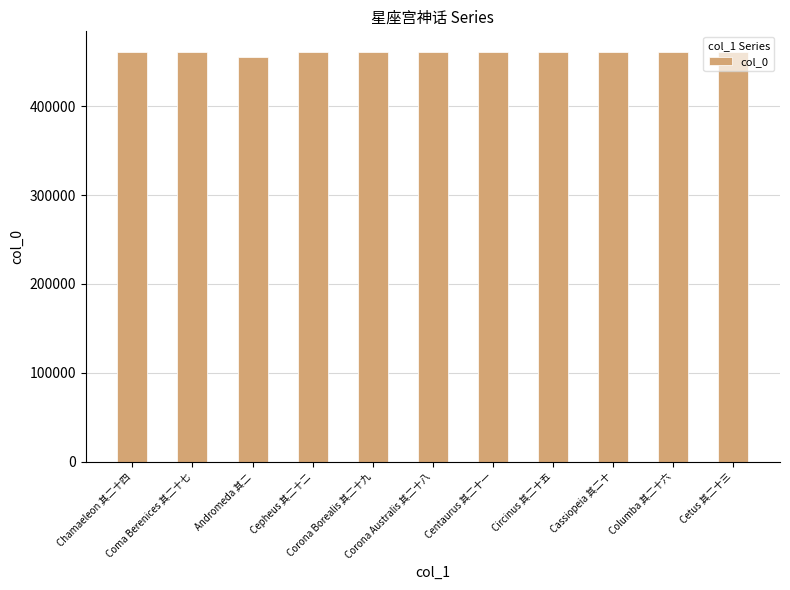

Which category has the lowest value across all series?

Andromeda 其二